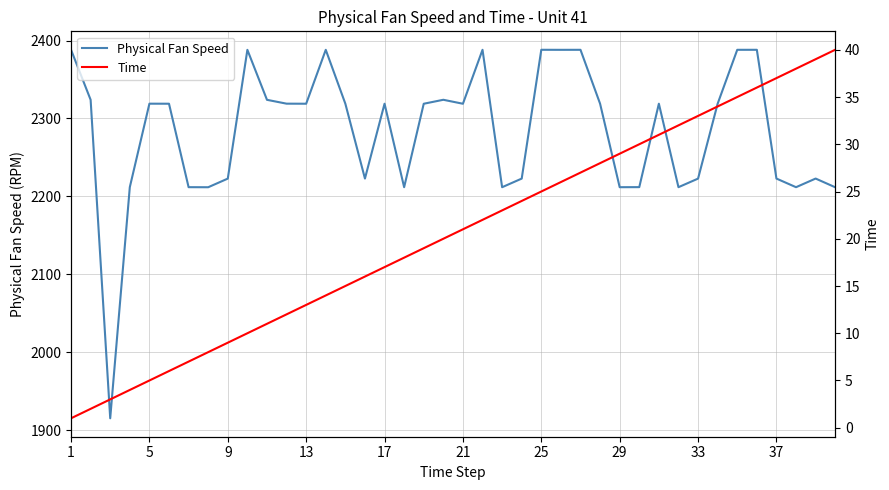

Which series has the largest total across all categories?

Physical Fan Speed